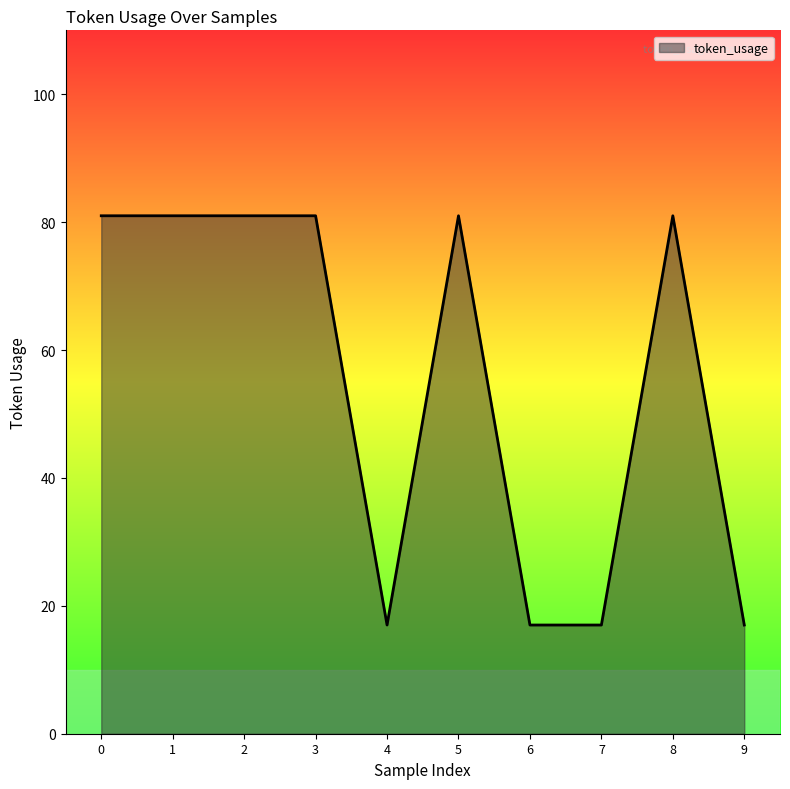

What is the minimum value shown in the chart?

17